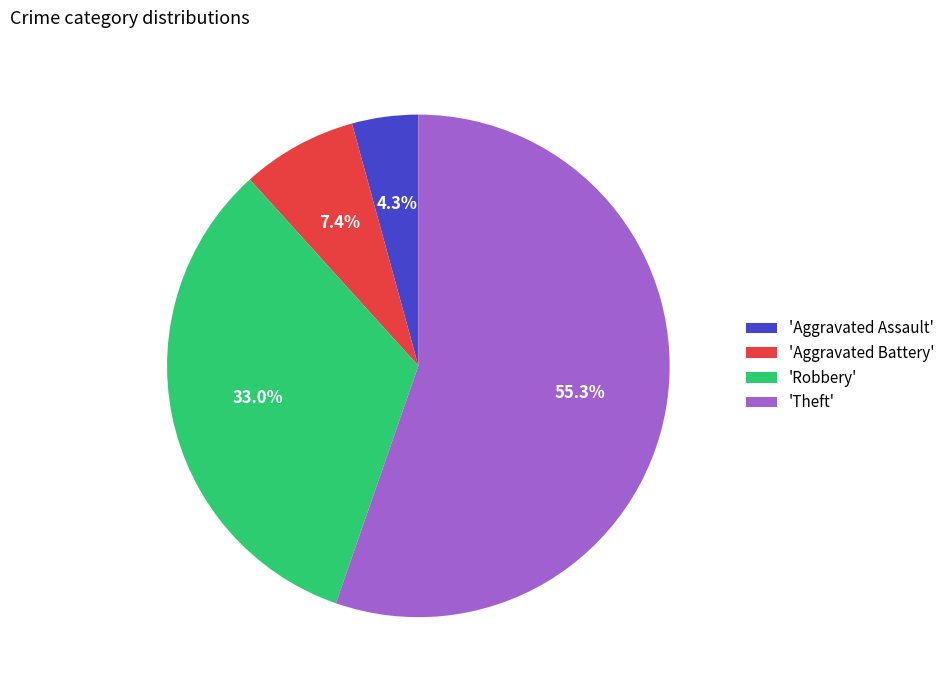

To the nearest percent, what is the difference between the largest and smallest slice percentages?

51%